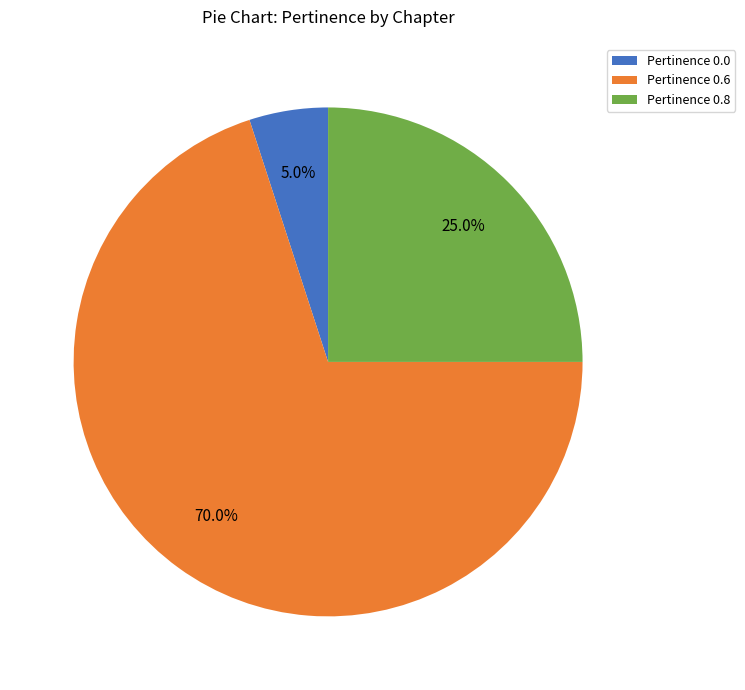

What is the ratio of the value at Pertinence 0.6 to the value at Pertinence 0.8?

2.8